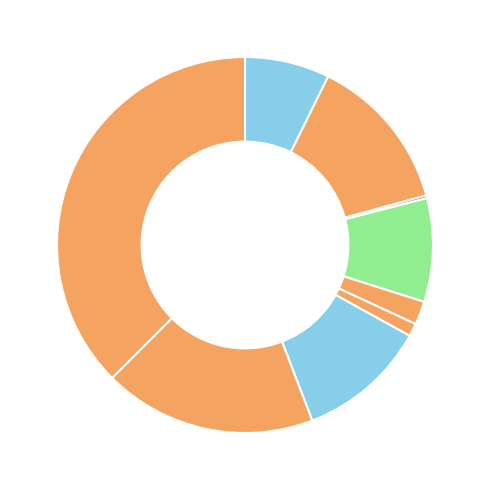

Which slice is the largest?

Theft